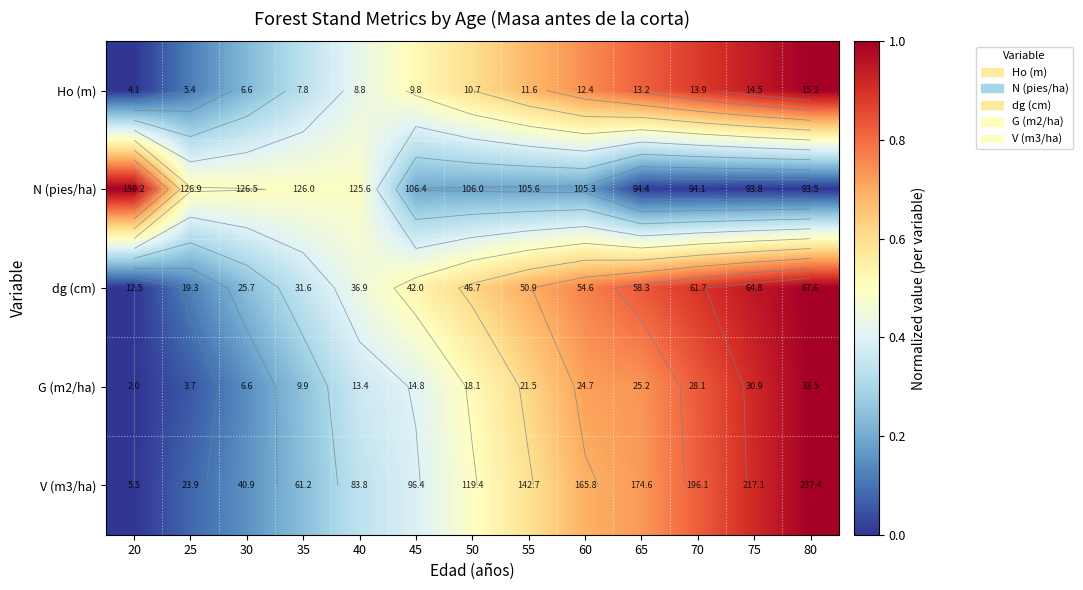

Rank the categories by Ho (m) value from highest to lowest.

80, 75, 70, 65, 60, 55, 50, 45, 40, 35, 30, 25, 20